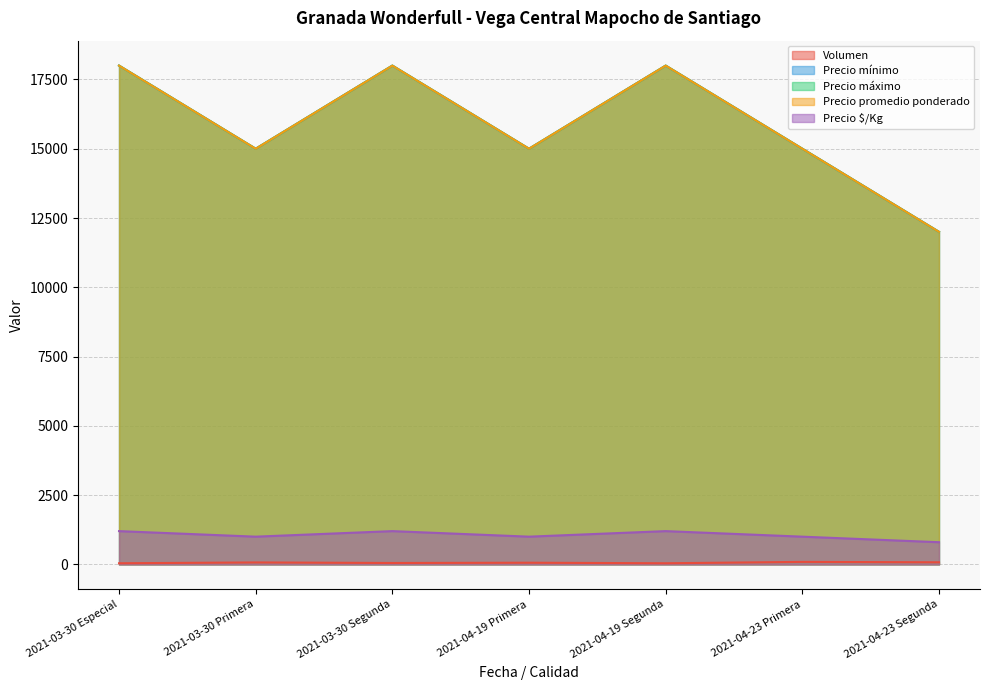

True or false: Precio mínimo and Volumen cross at least once.

False